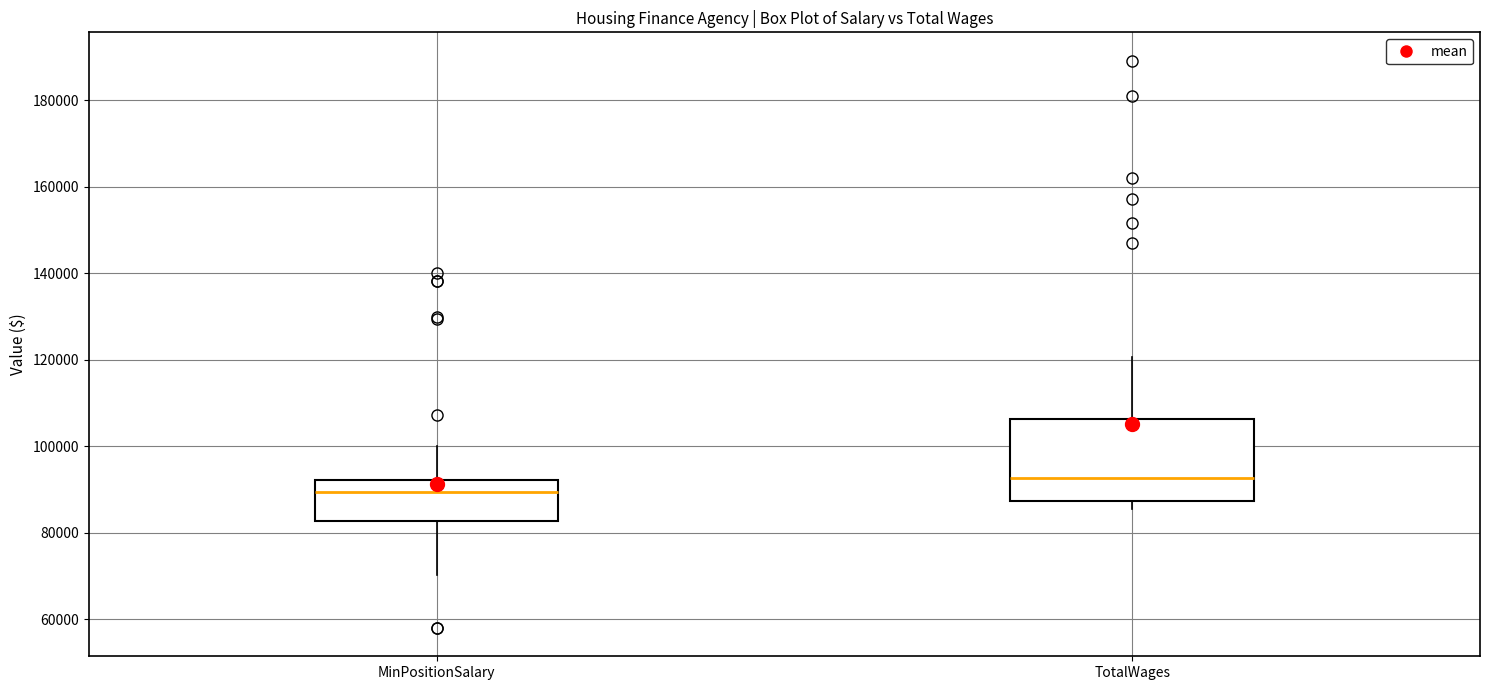

Where is the lower edge of the box for MinPositionSalary on the y-axis? The values are not printed on the chart, so give them approximately, as read against the axis.

82000